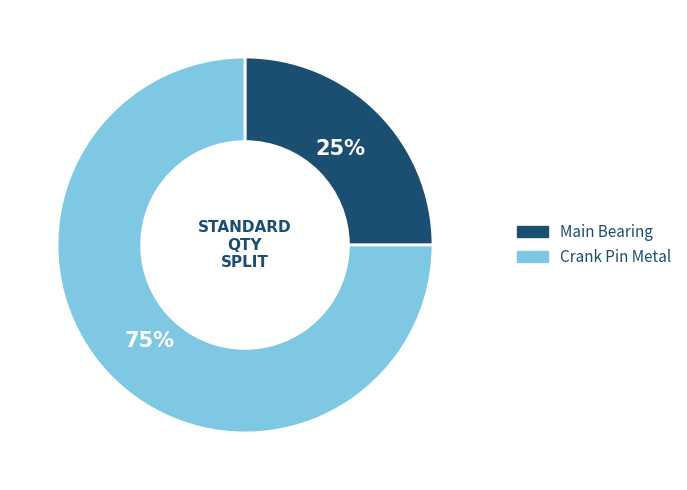

What is the largest slice in the pie chart?

Crank Pin Metal